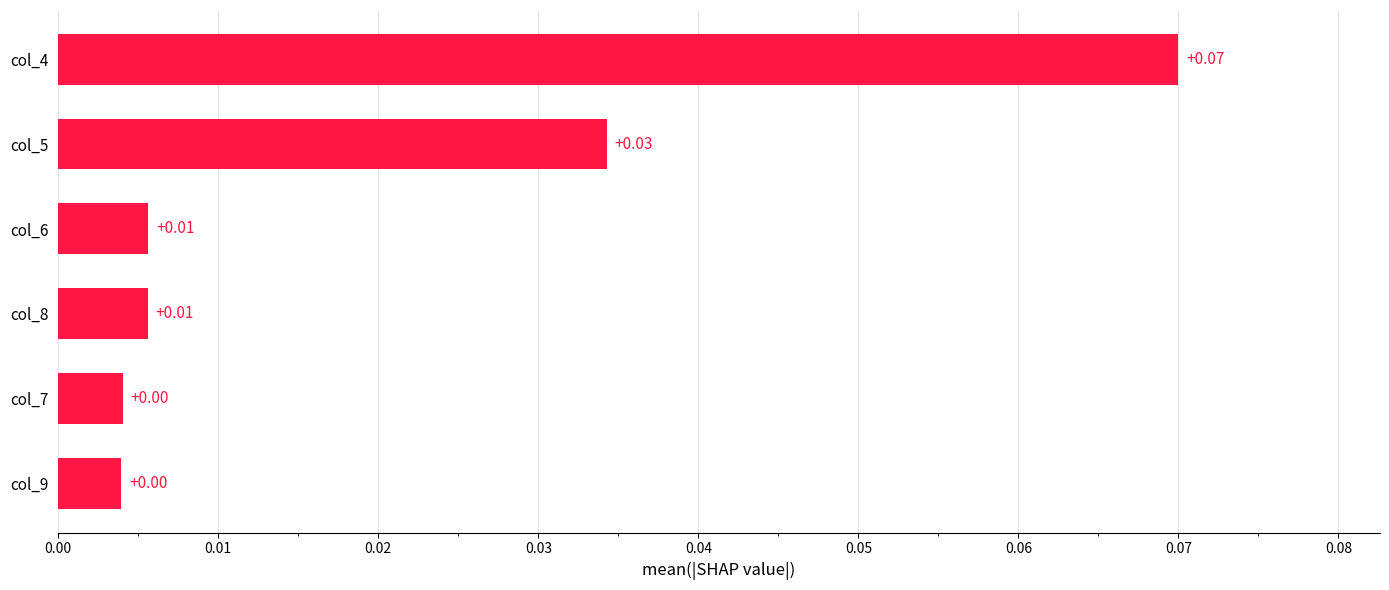

Between col_6 and col_5, which is larger?

col_5